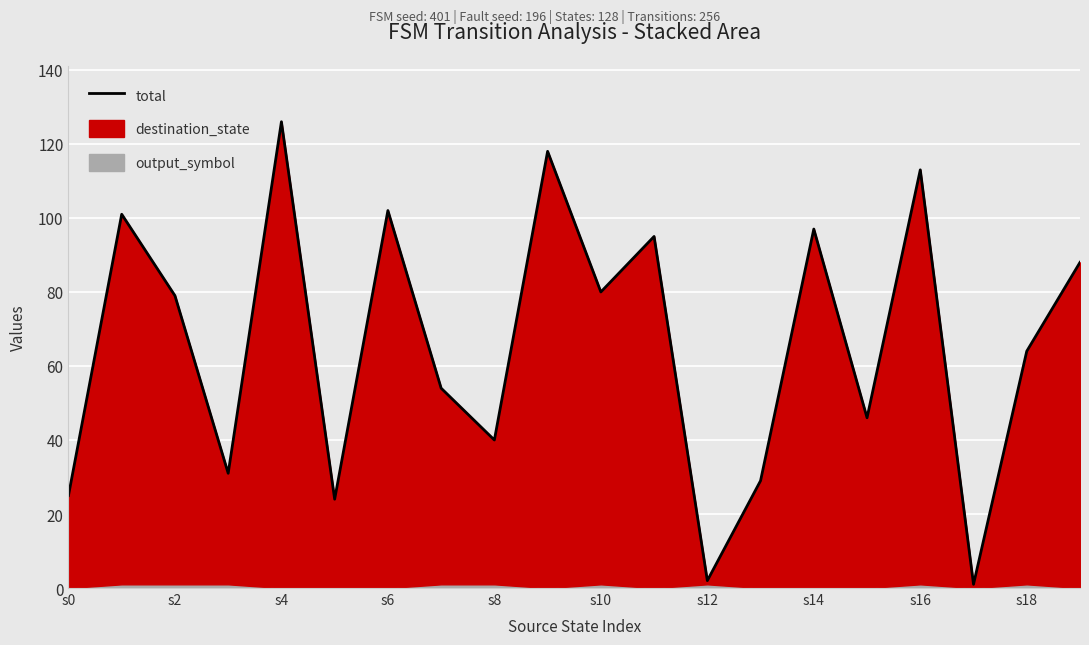

Reading left to right, what are all the values shown in this chart?

25	101	79	31	126	24	102	54	40	118	80	95	2	29	97	46	113	1	64	88